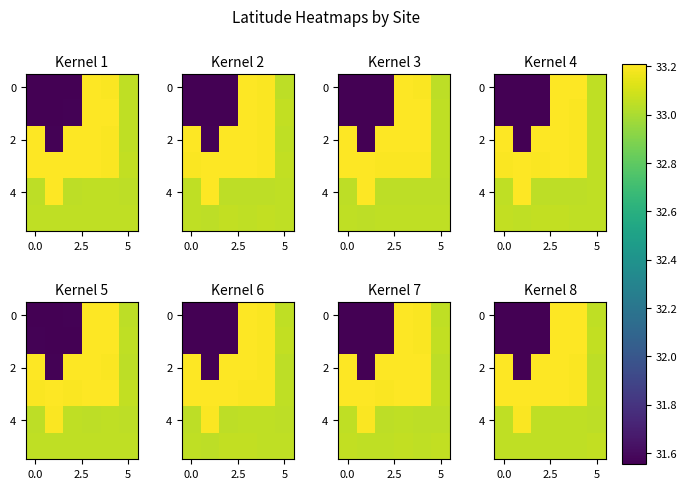

The value of row_2 at 5 is 16.8. True or false?

False